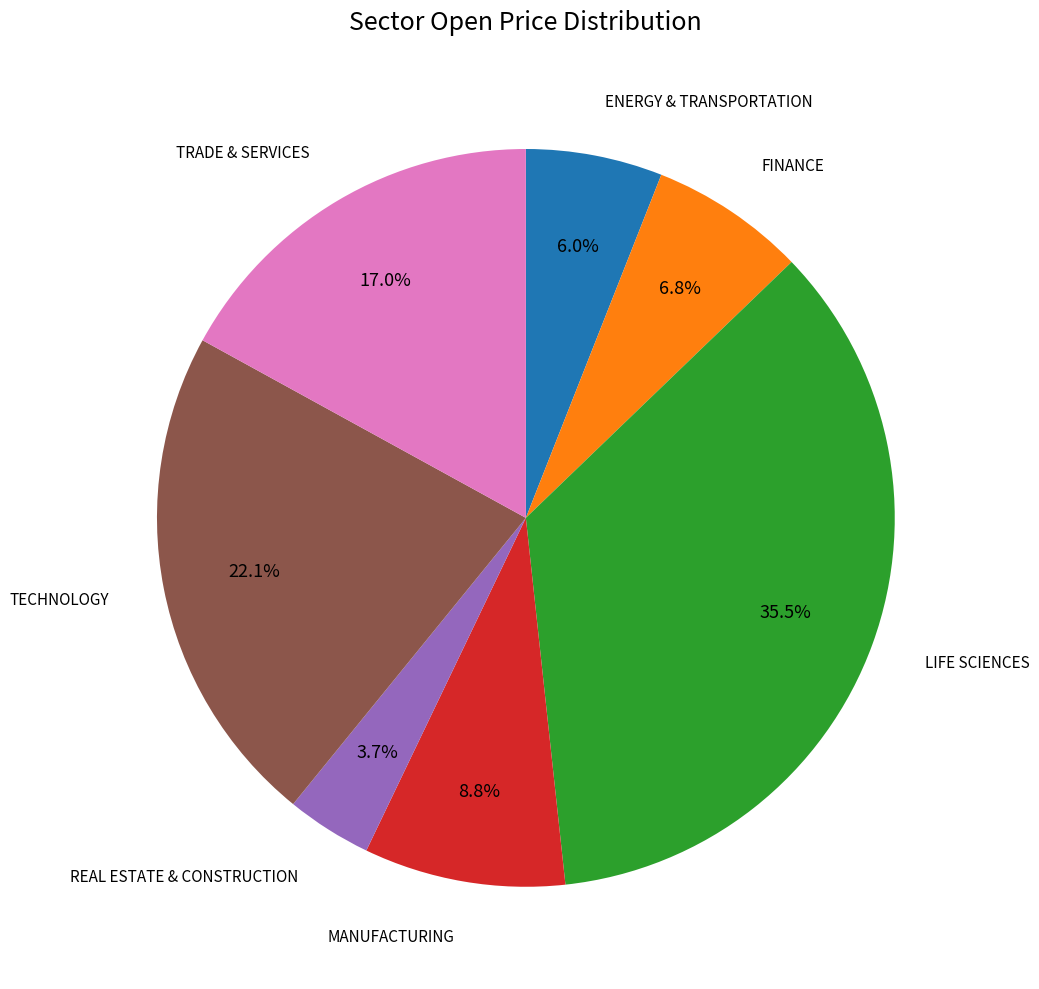

Is there any slice that represents more than half of the pie?

No